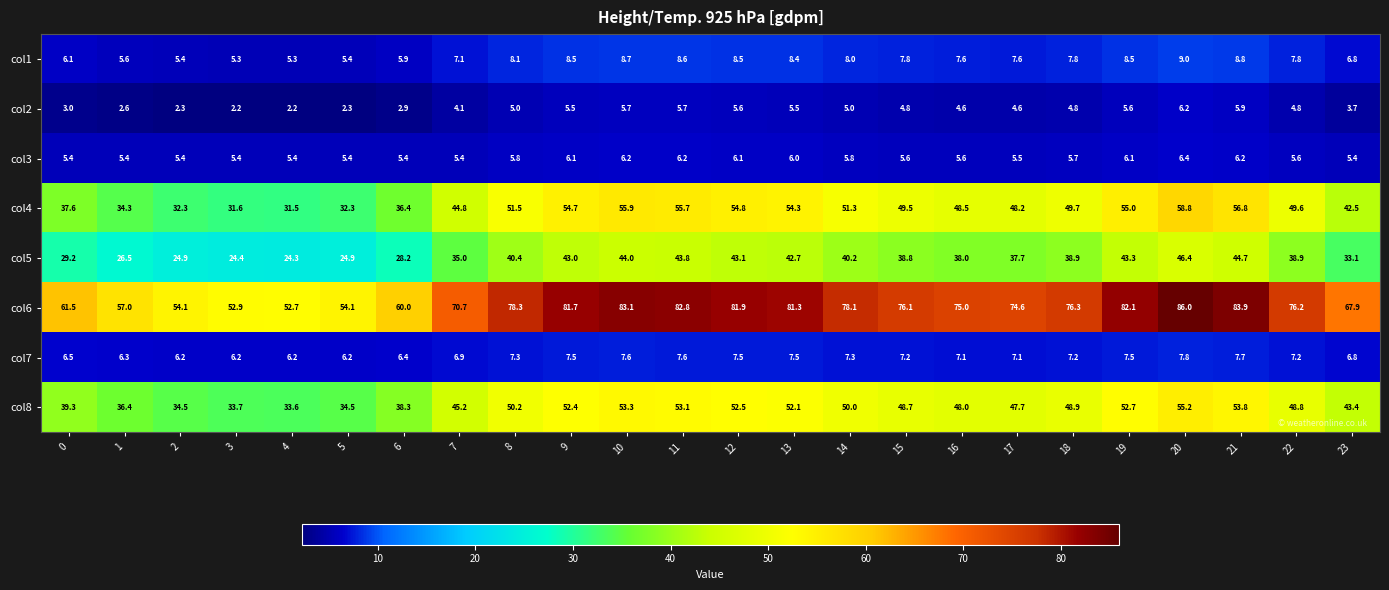

What is the difference between the maximum and second lowest values in the col2 series?

4.0